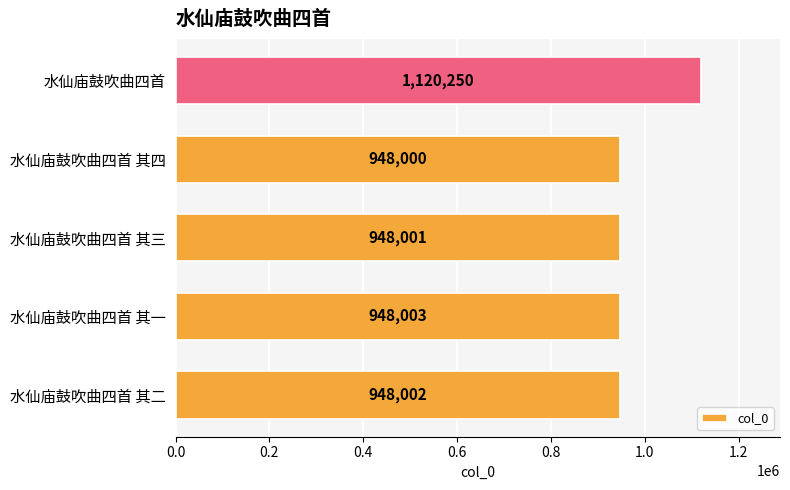

True or false: the data shows 948002 at 水仙庙鼓吹曲四首 其二.

True